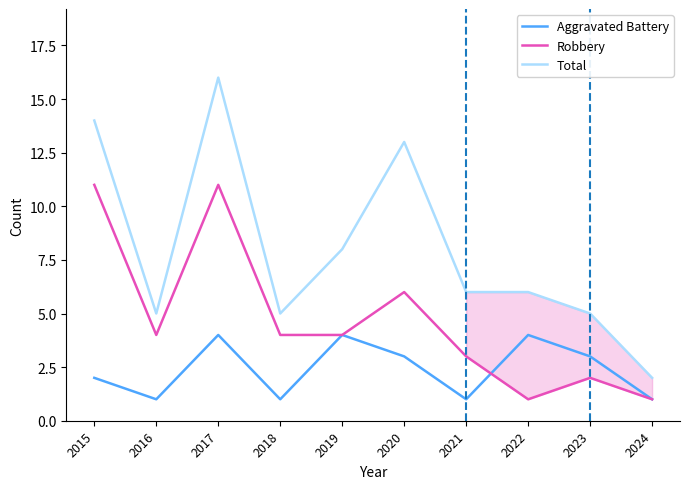

At which label does Aggravated Battery first exceed 3?

2017